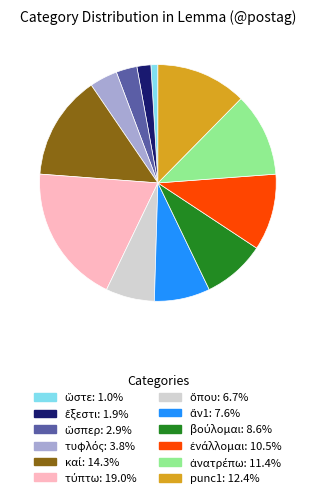

Does any single category account for the majority?

No